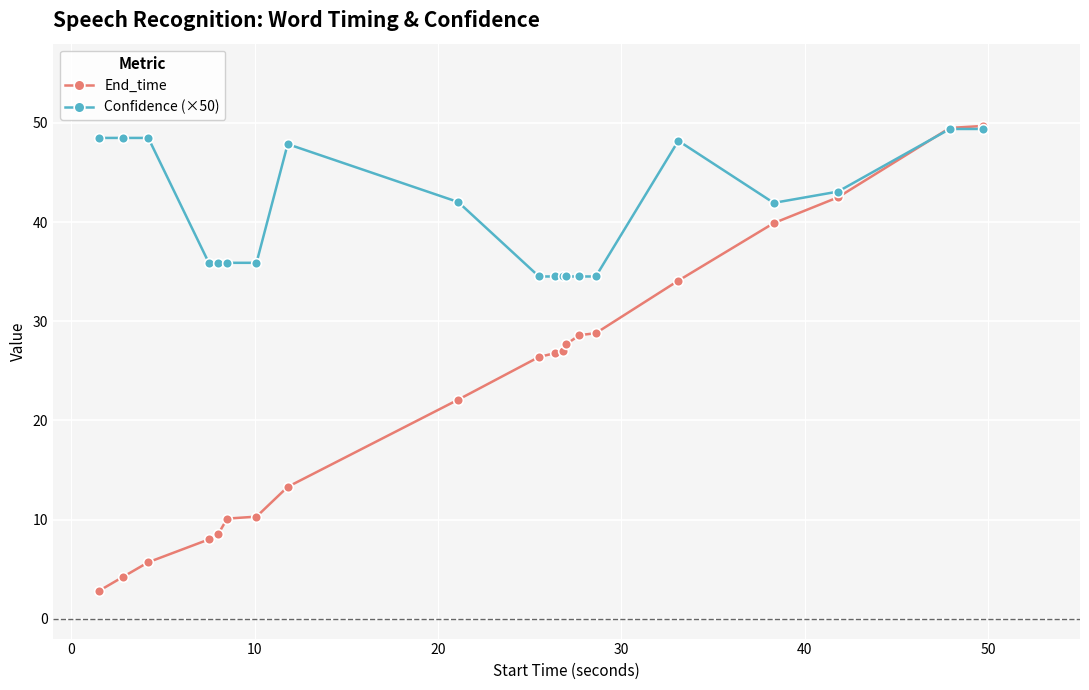

Which series ends up on top after the final intersection of End_time and Confidence (×50)?

End_time